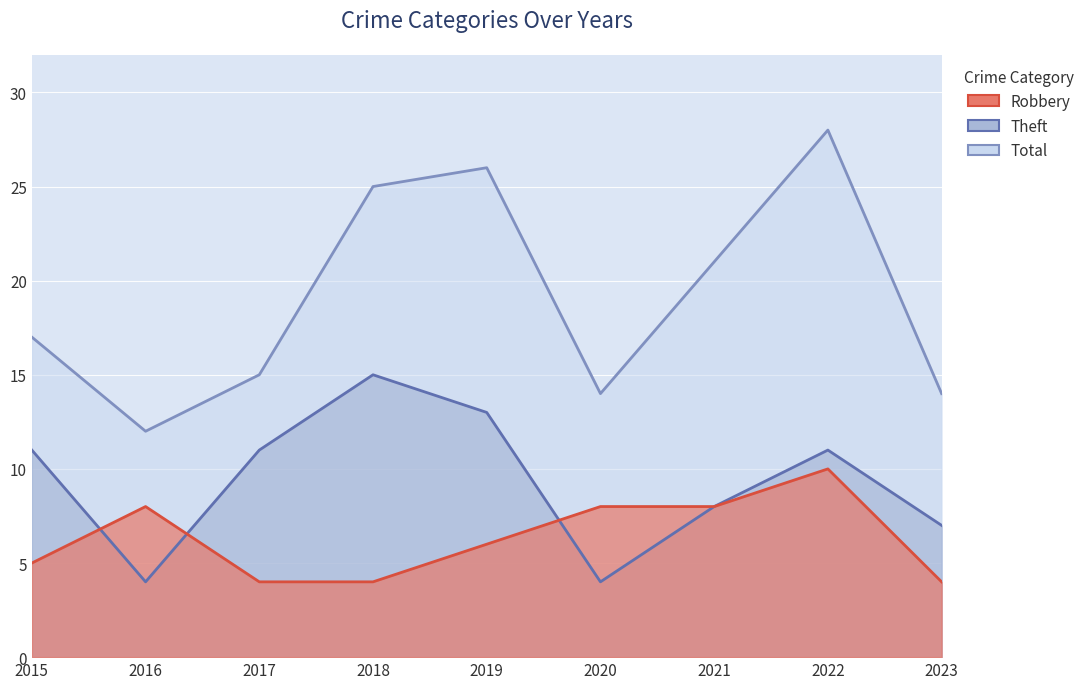

What is the average value of the Theft series?

9